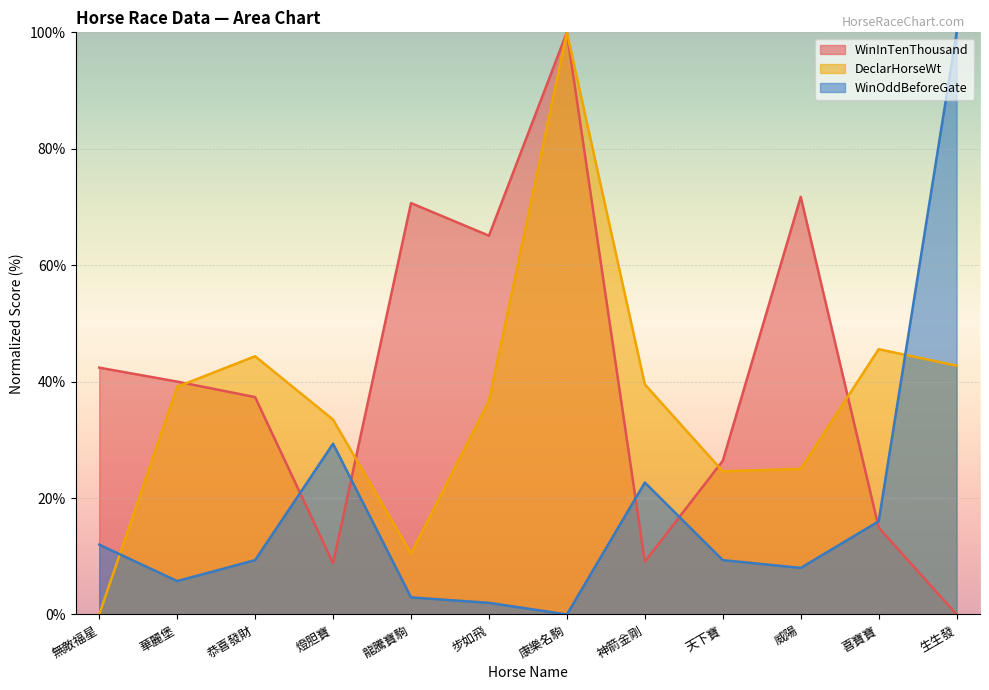

In DeclarHorseWt, how many points are higher than both neighbors (excluding endpoints)?

3